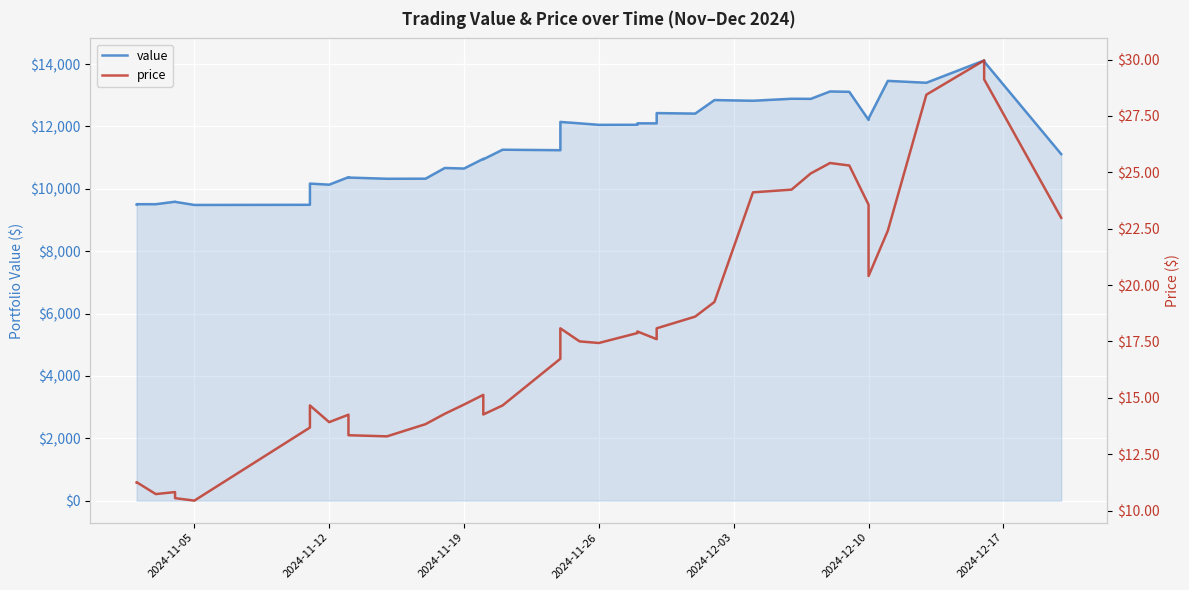

Reading right to left, transcribe all the data shown in this chart.

value: 11114.0	14083.5	14119.3	13403.0	13463.4	12255.8	12210.7	13112.5	13124.4	12886.8	12890.0	12826.2	12847.9	12414.1	12430.6	12100.5	12102.9	12055.7	12053.3	12101.7	12147.0	11240.0	11255.4	10948.3	10963.8	10652.3	10669.4	10326.0	10324.0	10362.9	10374.9	10134.6	10168.6	9488.9	9483.9	9583.8	9587.8	9508.0	9508.4	9500.0
price: 23.0	29.1	30.0	28.4	22.4	20.4	23.6	25.3	25.4	24.9	24.2	24.1	19.2	18.6	18.1	17.6	17.9	17.9	17.4	17.5	18.1	16.7	14.7	14.3	15.1	14.7	14.3	13.8	13.3	13.3	14.2	13.9	14.7	13.7	10.4	10.6	10.8	10.7	11.3	11.2